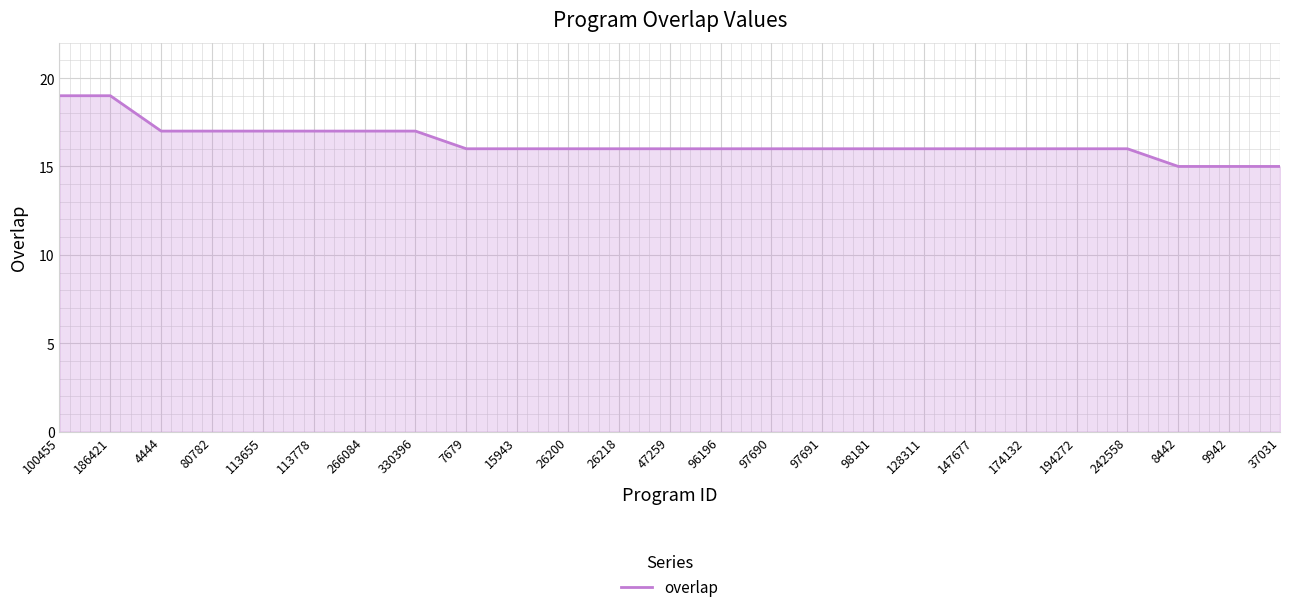

What is the sum of all values?

409